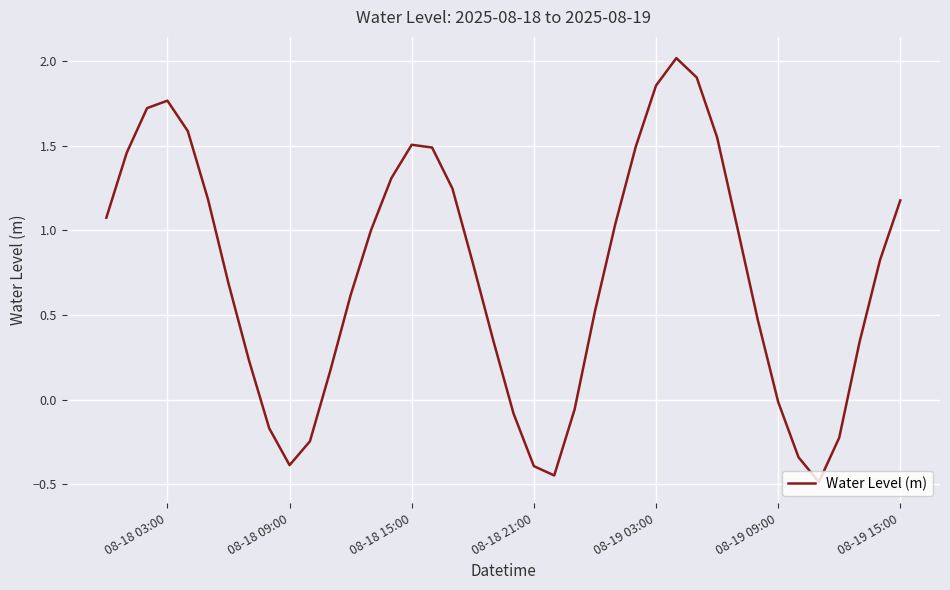

What is the smallest value displayed?

-0.5